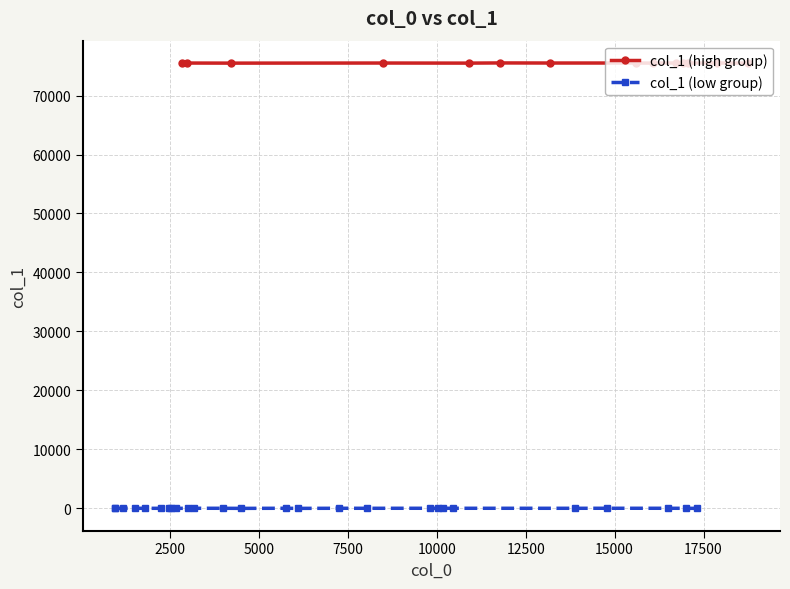

How many values are below 17?

16